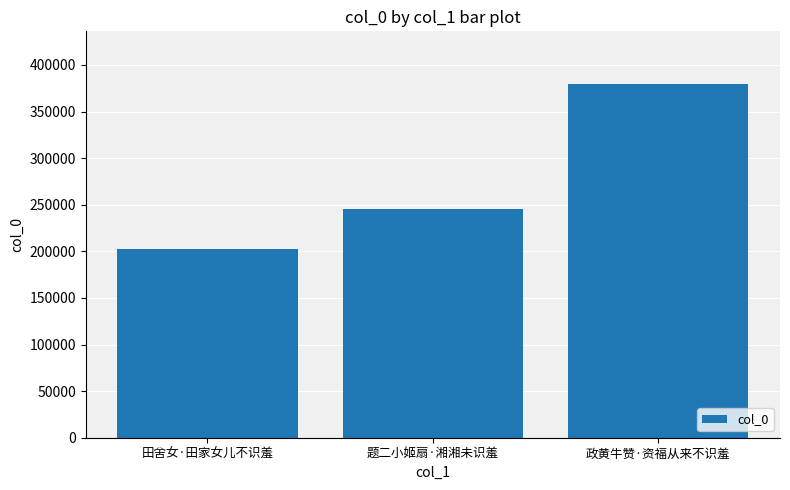

What is the change in value from 田舍女·田家女儿不识羞 to 政黄牛赞·资福从来不识羞?

+176935